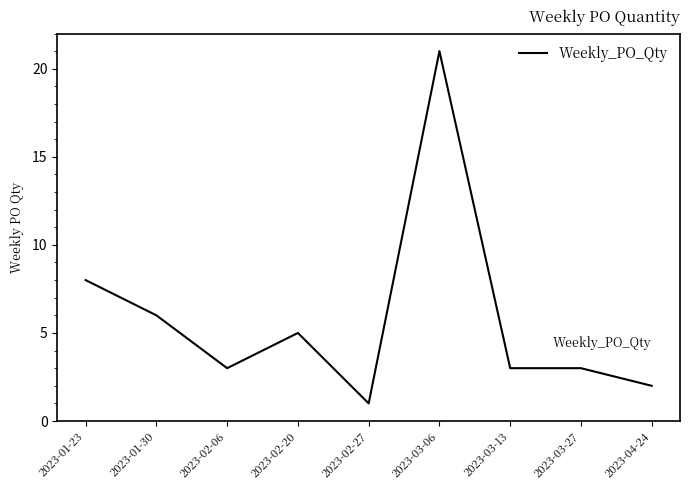

Reading left to right, what are all the values shown in this chart?

8	6	3	5	1	21	3	3	2